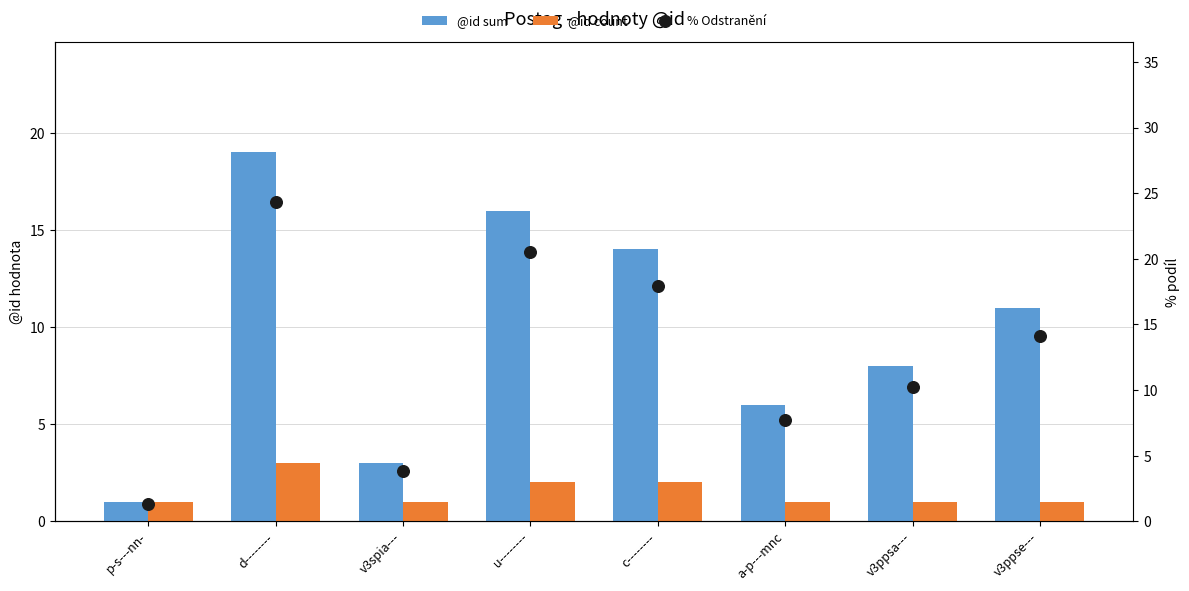

Which series reaches the minimum Y coordinate?

@id sum